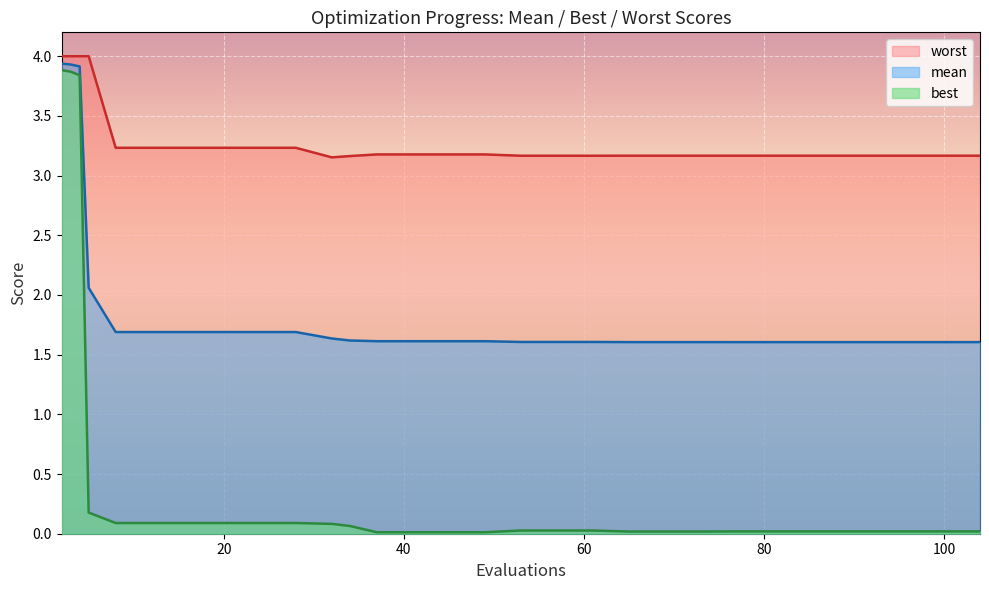

Reading left to right, transcribe all the data shown in this chart.

mean: 3.9	3.9	3.9	2.1	1.7	1.7	1.7	1.7	1.7	1.7	1.6	1.6	1.6	1.6	1.6	1.6	1.6	1.6	1.6	1.6	1.6	1.6	1.6	1.6	1.6	1.6	1.6	1.6	1.6	1.6
best: 3.9	3.9	3.8	0.2	0.1	0.1	0.1	0.1	0.1	0.1	0.1	0.1	0.0	0.0	0.0	0.0	0.0	0.0	0.0	0.0	0.0	0.0	0.0	0.0	0.0	0.0	0.0	0.0	0.0	0.0
worst: 4.0	4.0	4.0	4.0	3.2	3.2	3.2	3.2	3.2	3.2	3.2	3.2	3.2	3.2	3.2	3.2	3.2	3.2	3.2	3.2	3.2	3.2	3.2	3.2	3.2	3.2	3.2	3.2	3.2	3.2